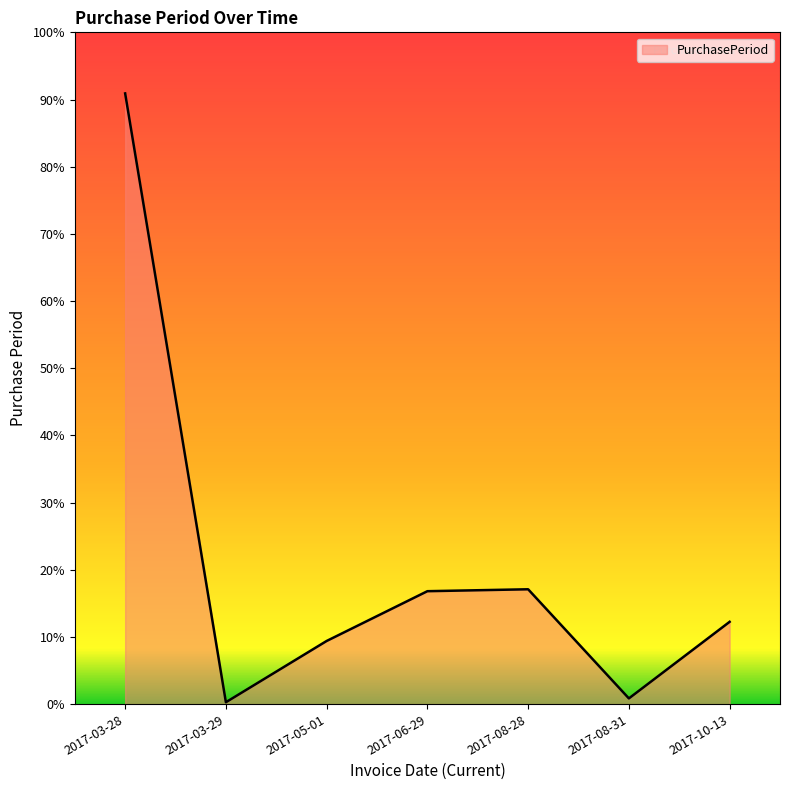

Which has a higher value, 2017-08-28 or 2017-08-31?

2017-08-28